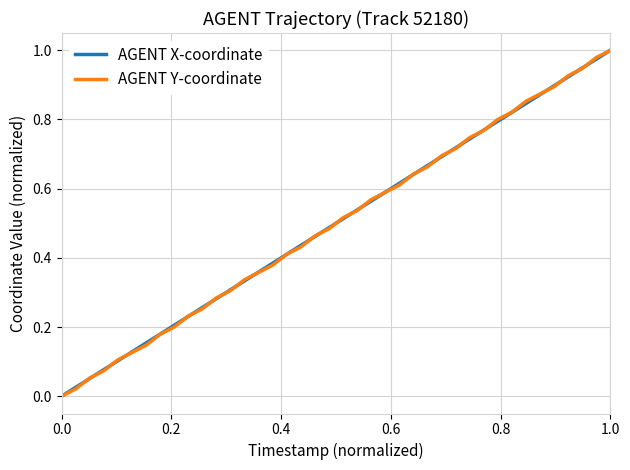

What is the maximum value shown in the chart?

1.0